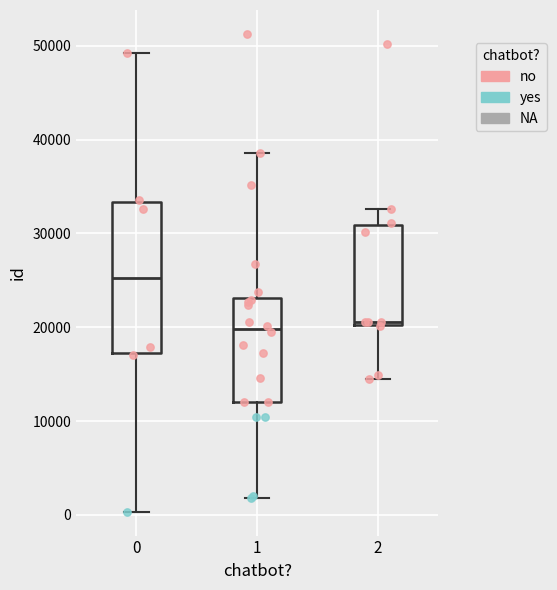

Reading left to right, read every box against the y-axis: the position of its median line, the range the box covers, and the ends of its whiskers. The values are not printed on the chart, so give them approximately, as read against the axis.

0: median 25000, box 17000 to 33000, whiskers 0 to 49000
1: median 20000, box 12000 to 23000, whiskers 2000 to 39000
2: median 21000, box 20000 to 31000, whiskers 14000 to 33000